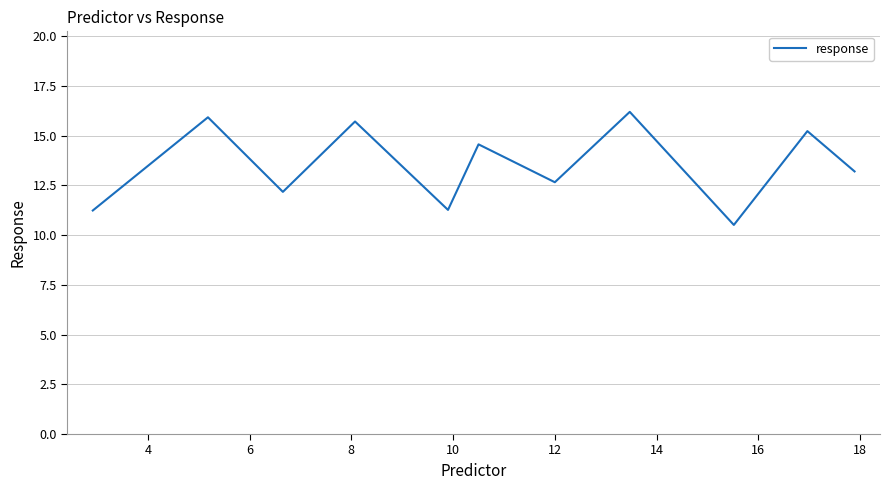

What is the difference between the maximum and minimum values?

5.7